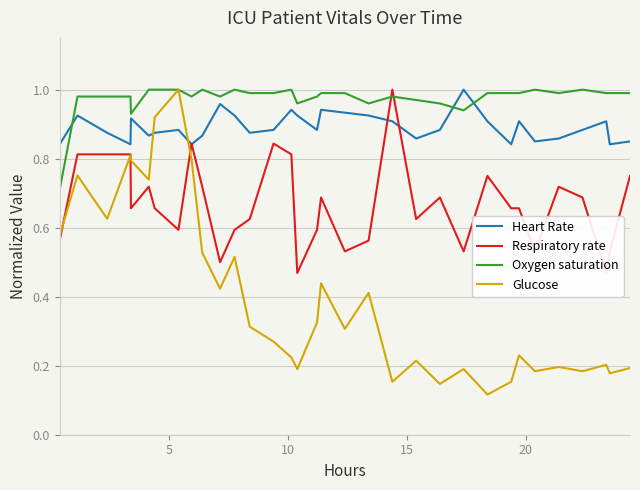

True or false: Oxygen saturation and Heart Rate cross at least once.

True